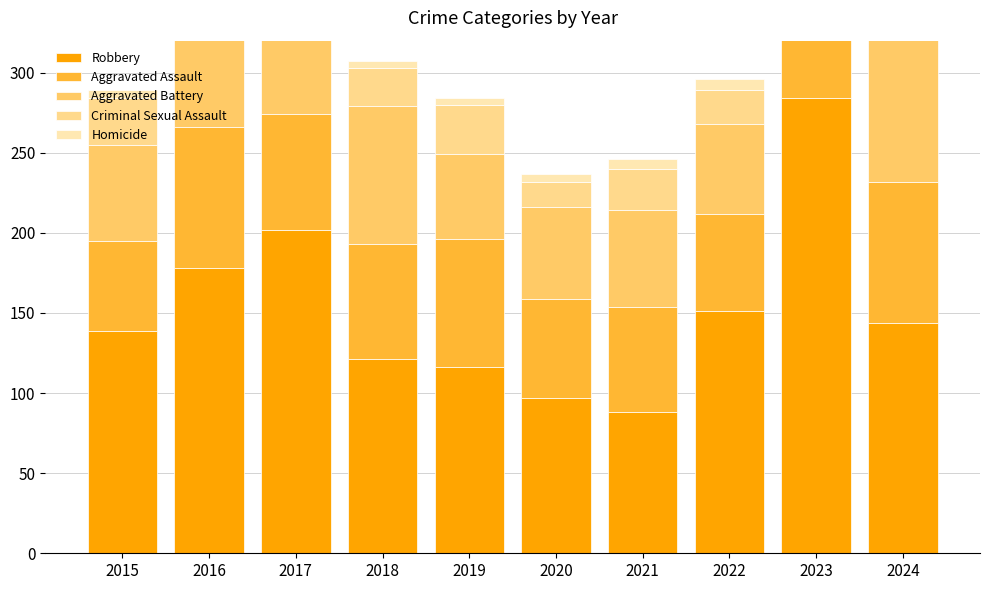

How many groups of bars are there?

10